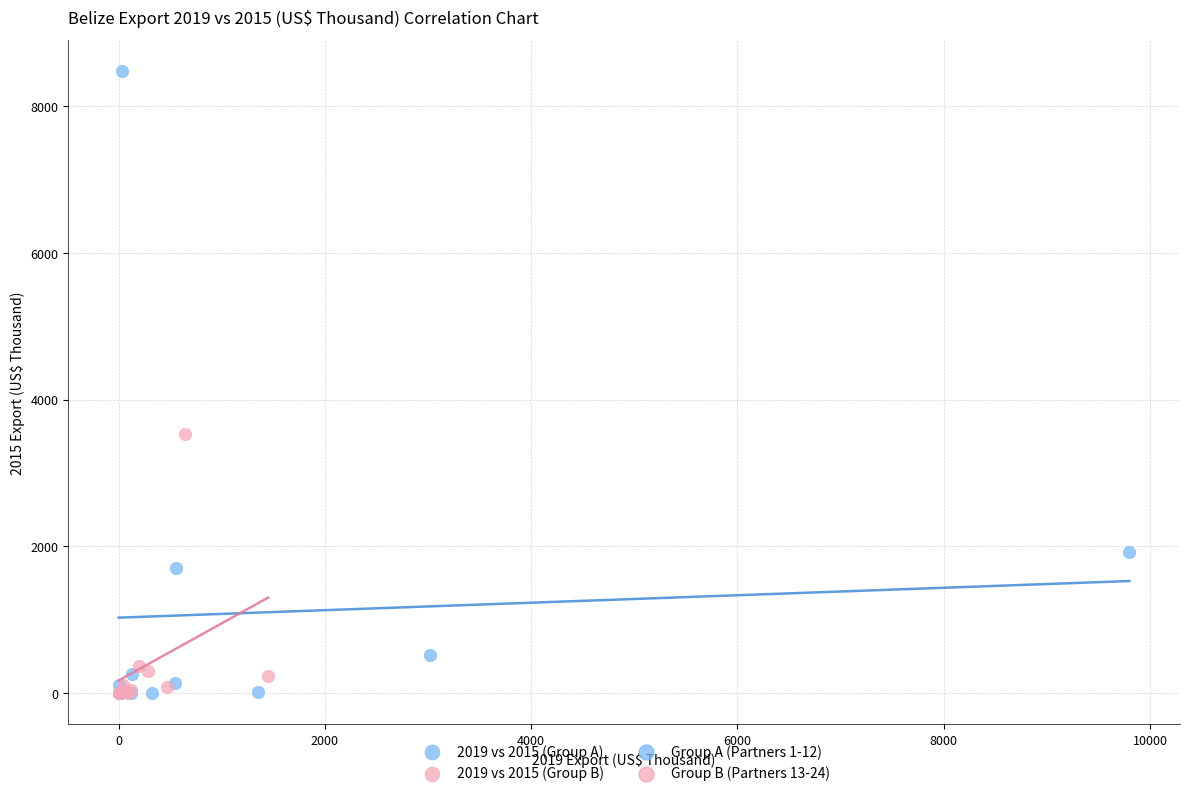

Which series reaches the maximum Y coordinate?

2019 vs 2015 (Group A)